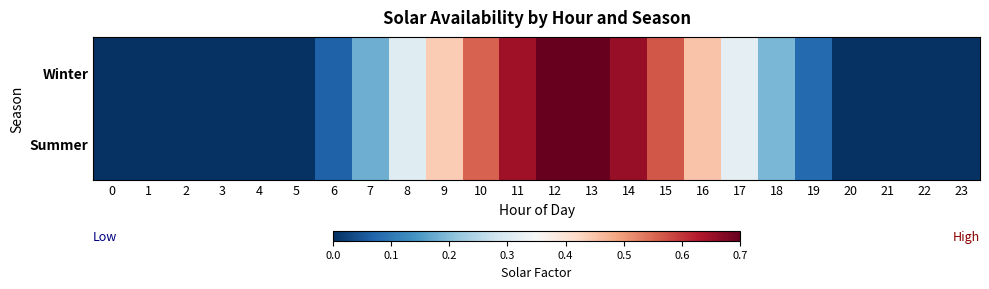

At which category is the sum across all series the highest?

13